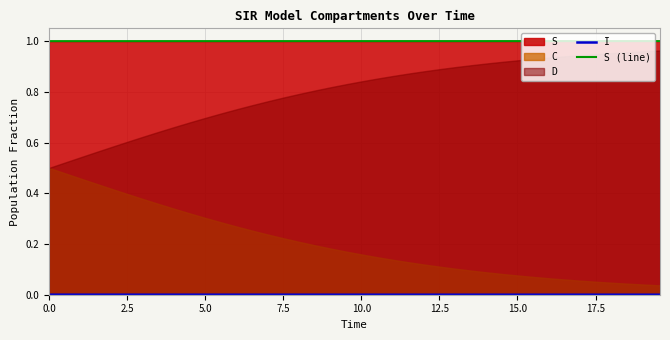

What is the highest value of the S (line) series?

1.0